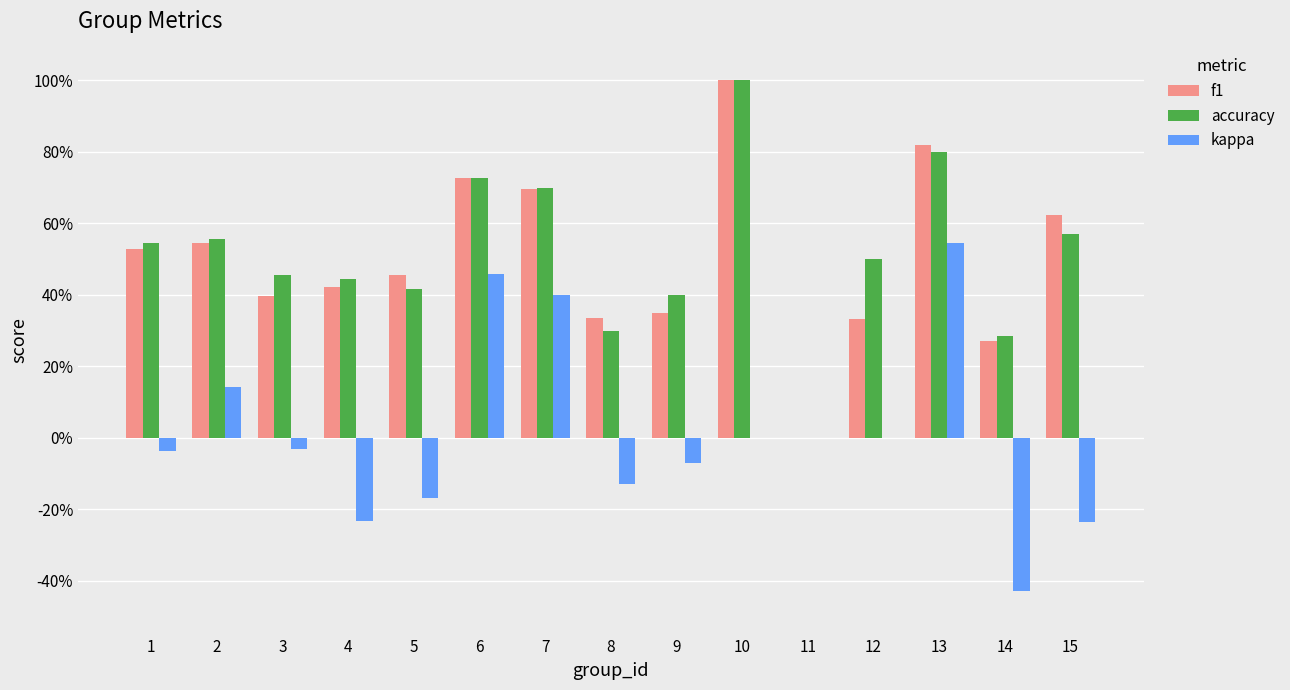

Is the value of accuracy at 8 greater than the value of f1 at 6?

No